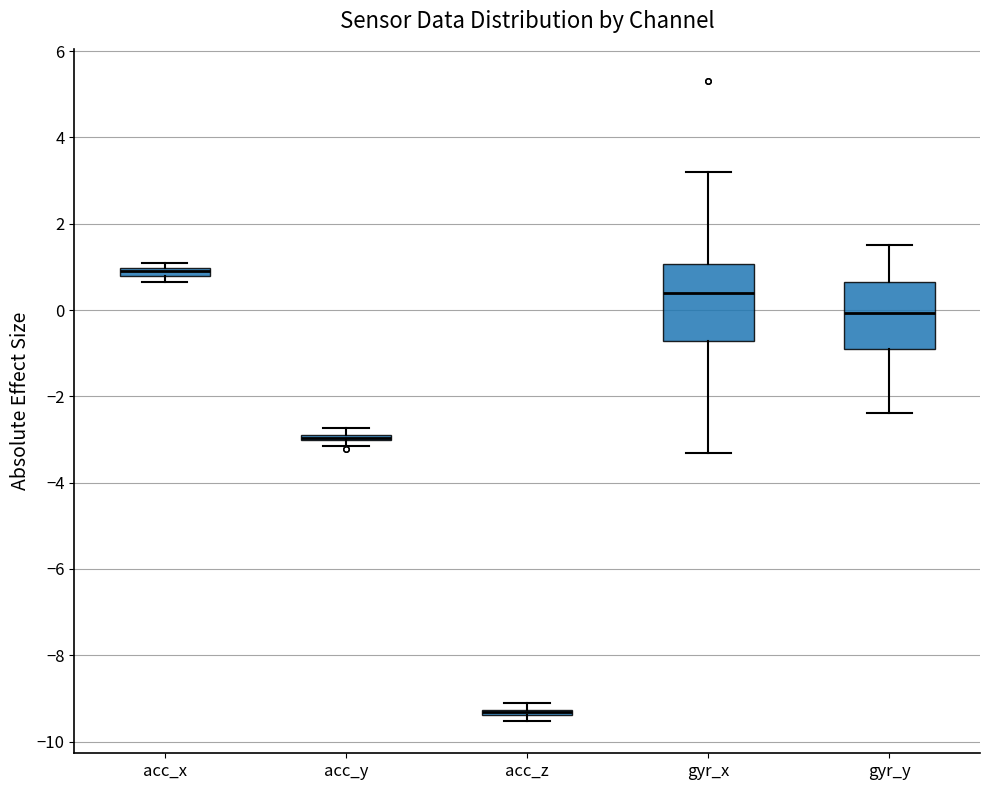

Comparing the boxes themselves (not the whiskers), which one is the tallest?

gyr_x